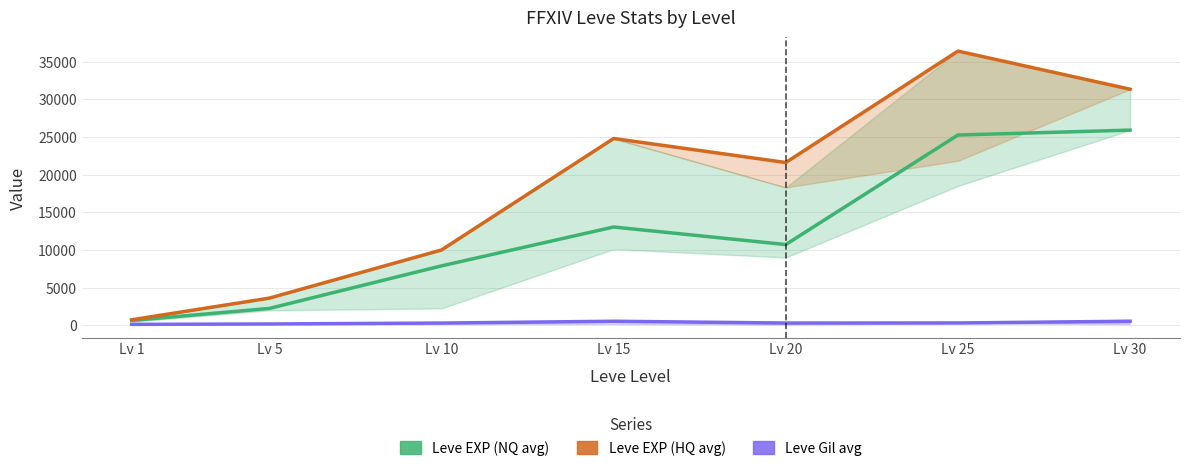

Where is Leve EXP (NQ avg) nearest to the value 13265?

Lv 15